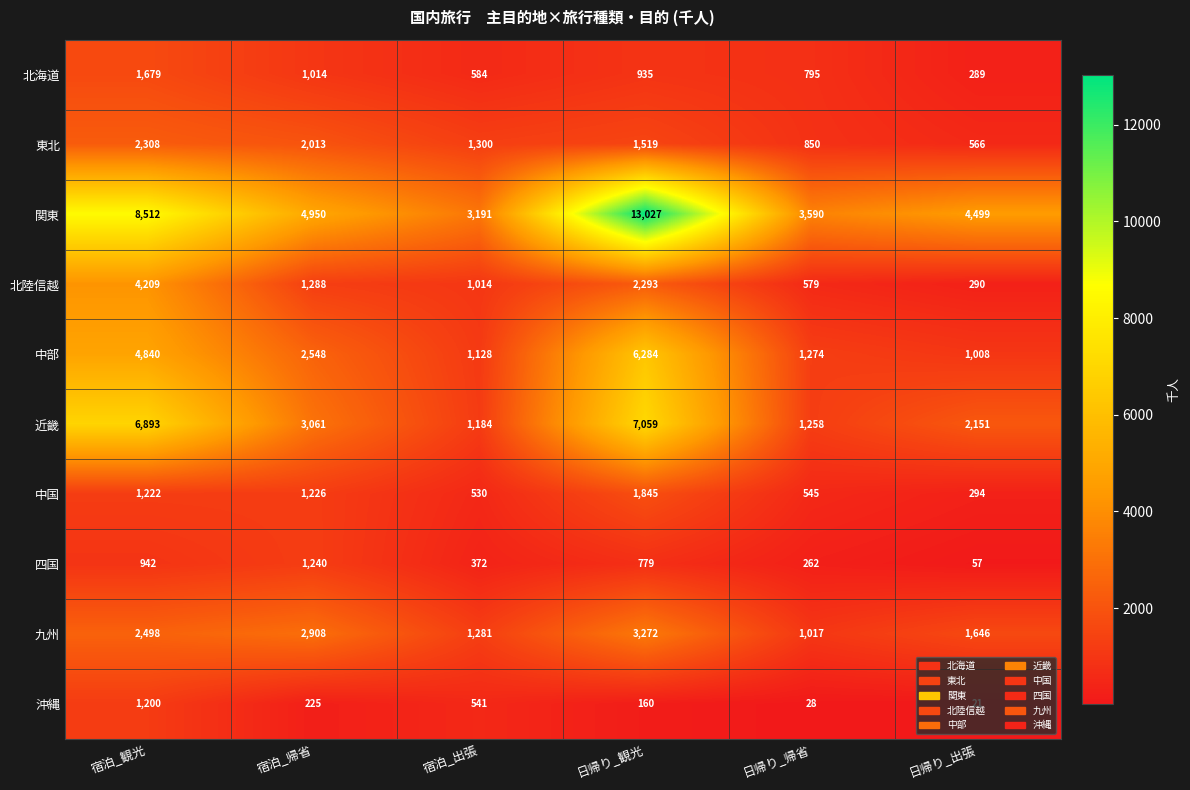

At which category does the chart reach its peak across all series?

日帰り_観光